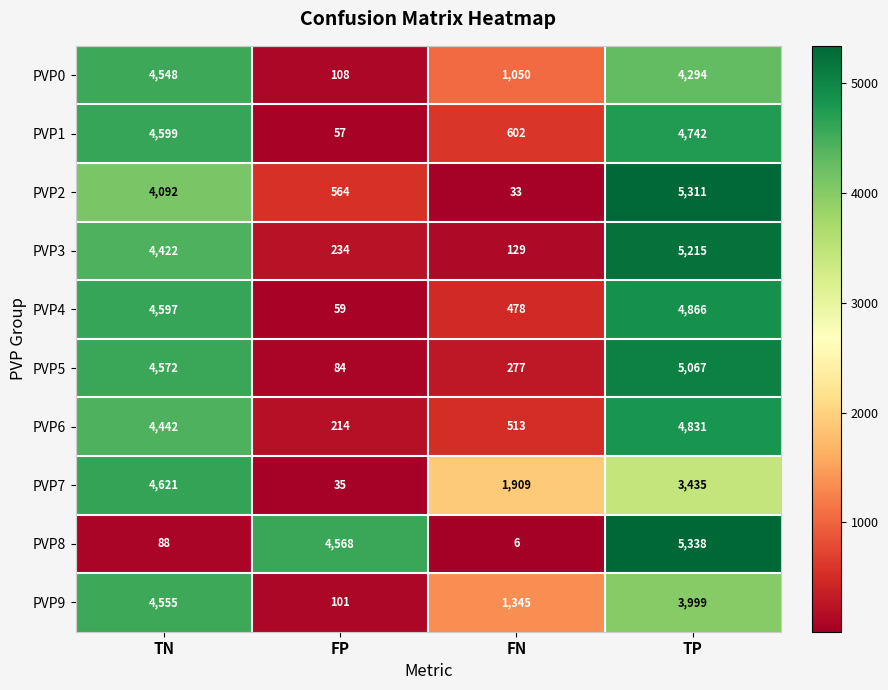

Which series changed the most between TN and TP?

PVP8